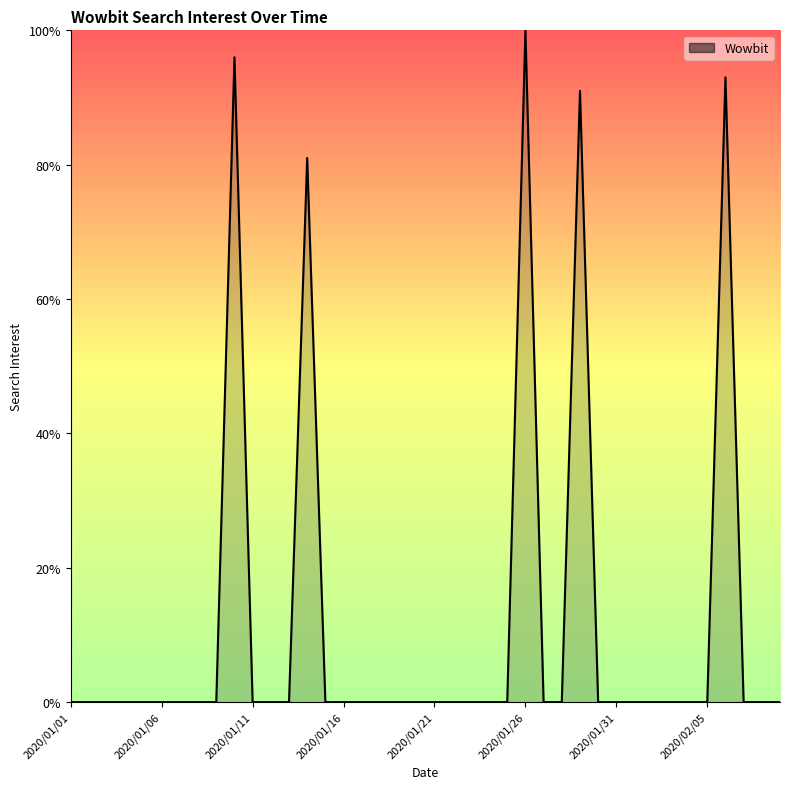

What is the maximum value shown in the chart?

100